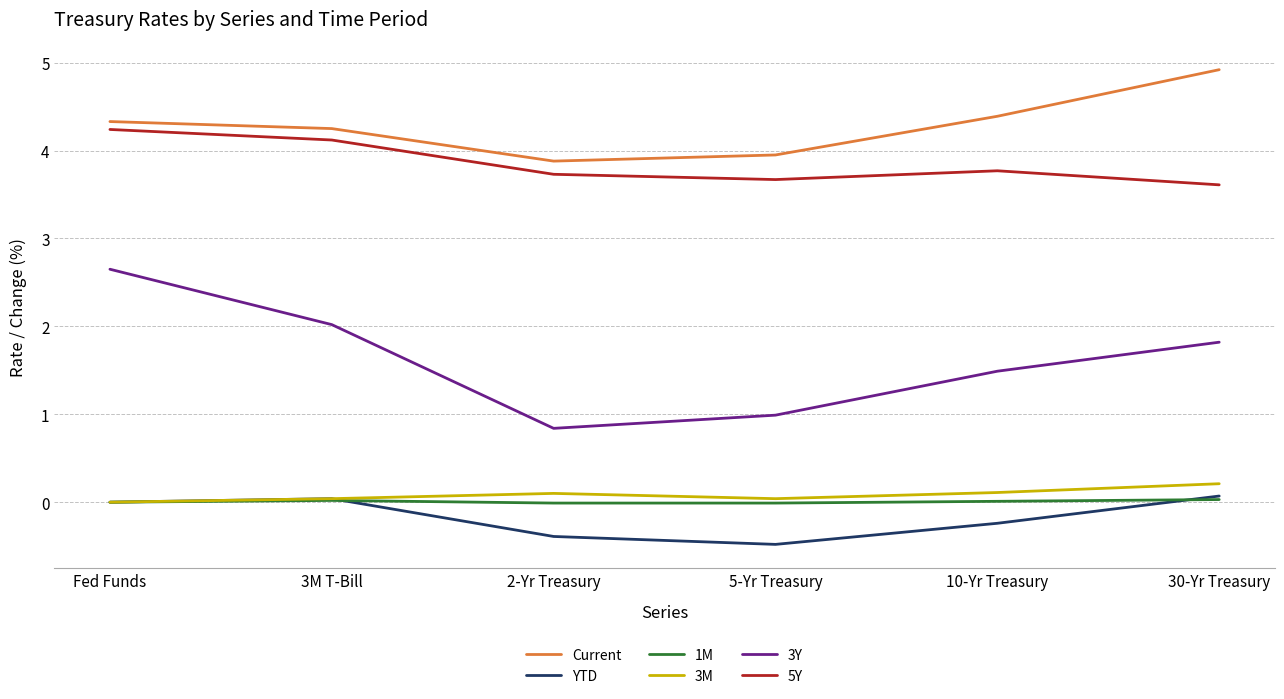

Count the 3M values in the range 0 to 1.

6